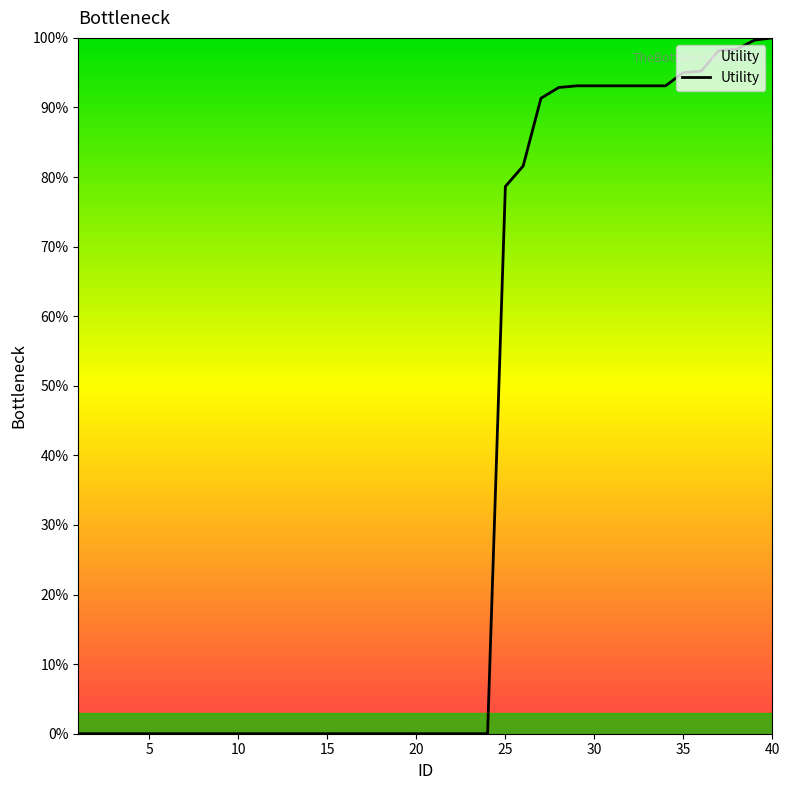

What is the difference between the maximum and minimum values?

100.0